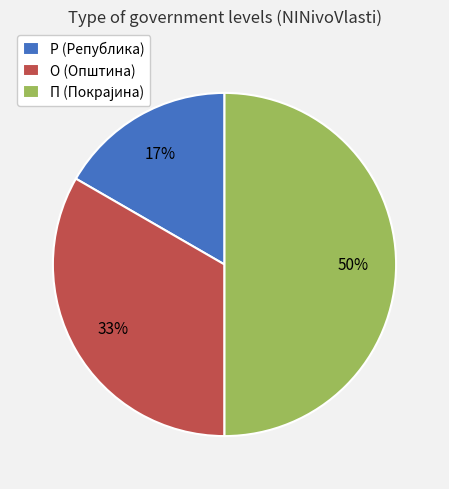

What percentage is the Р slice, to the nearest percent?

17%